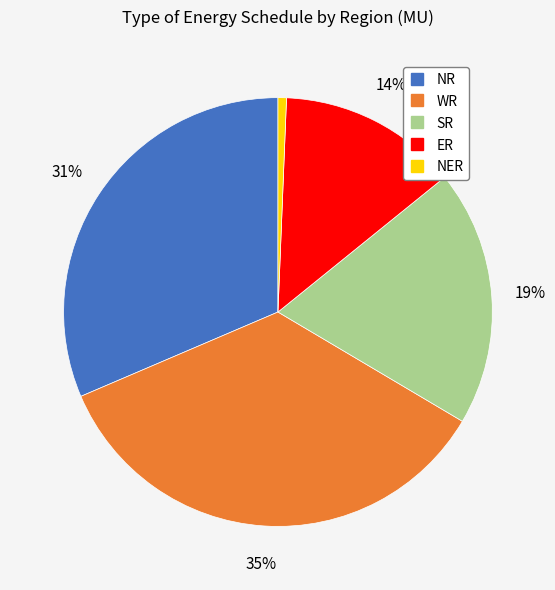

How many segments does this pie chart have?

5